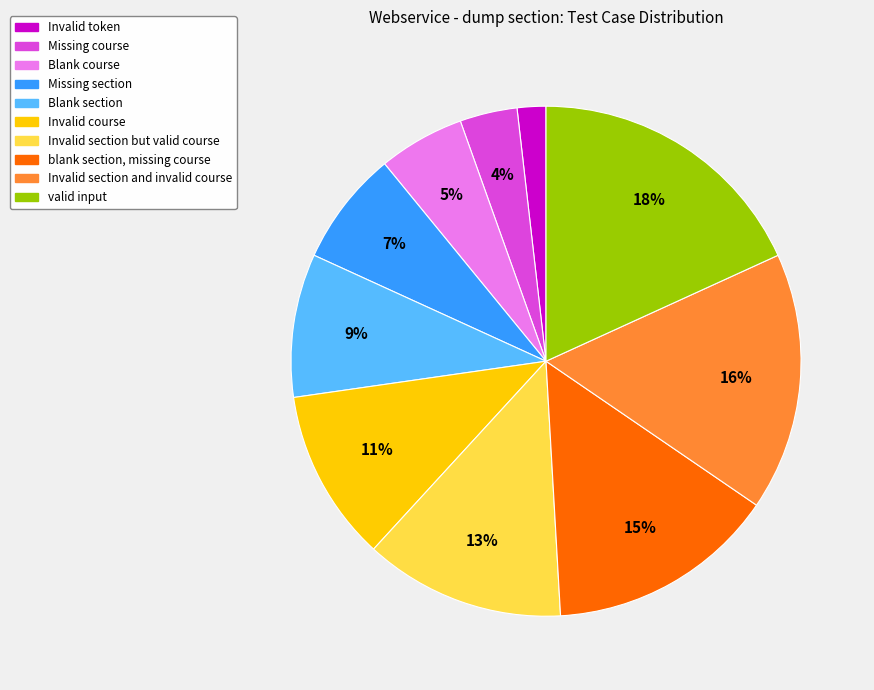

How many slices are in this pie chart?

10